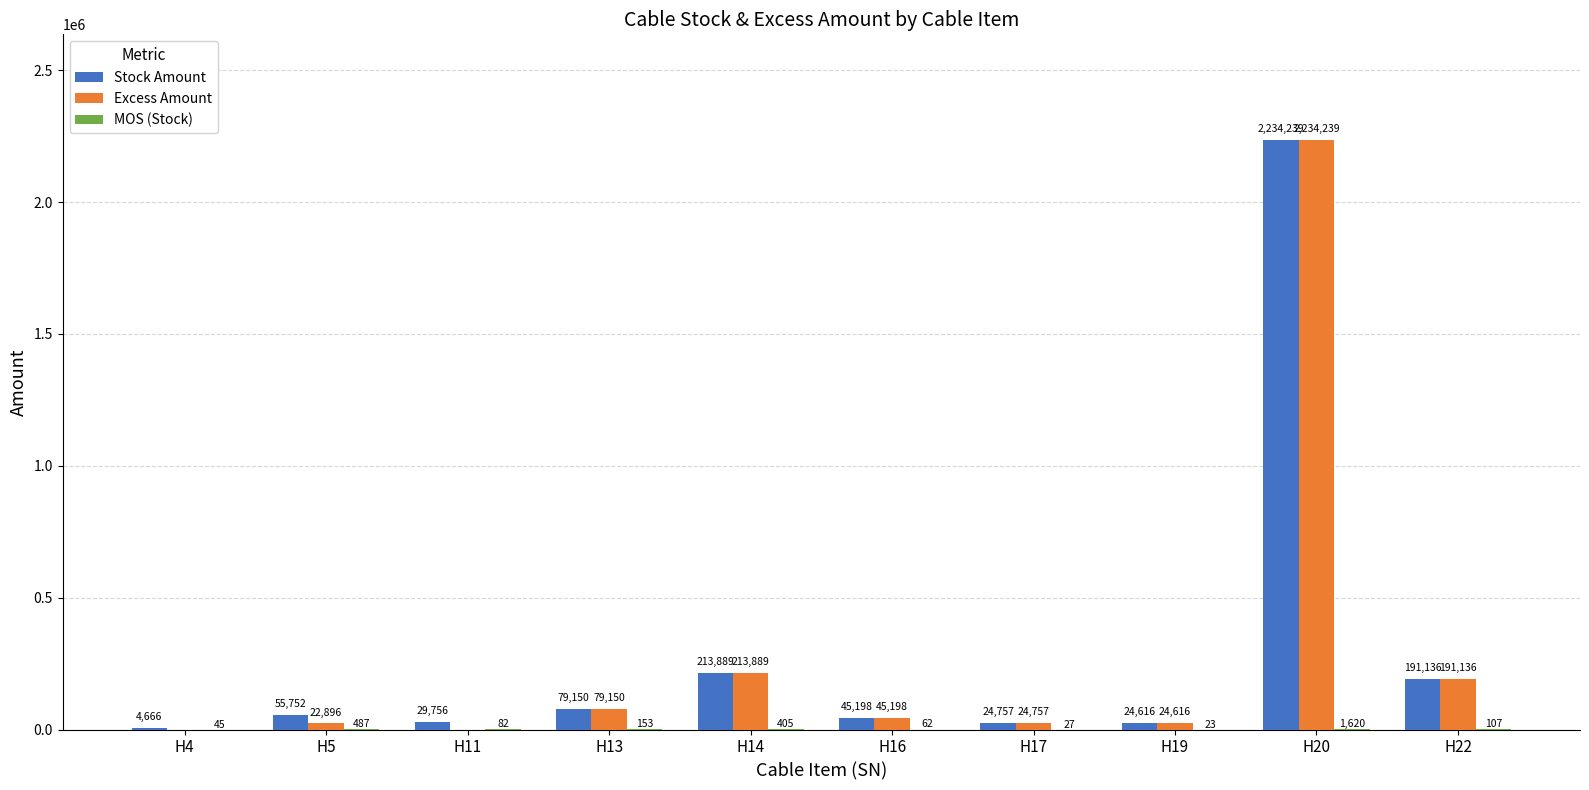

At which label is Stock Amount closest to 1119452?

H14